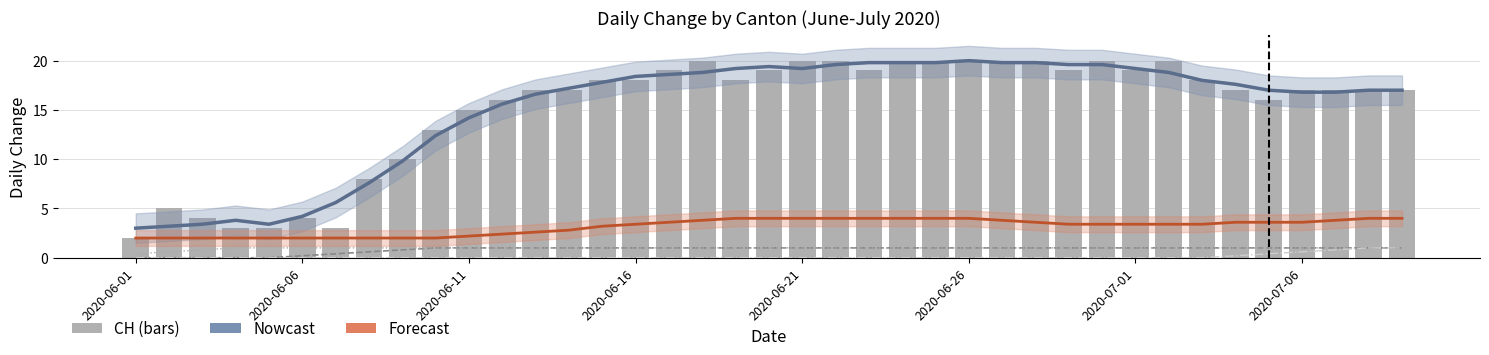

True or false: CH has a value of 24.7 at 2020-07-01.

False